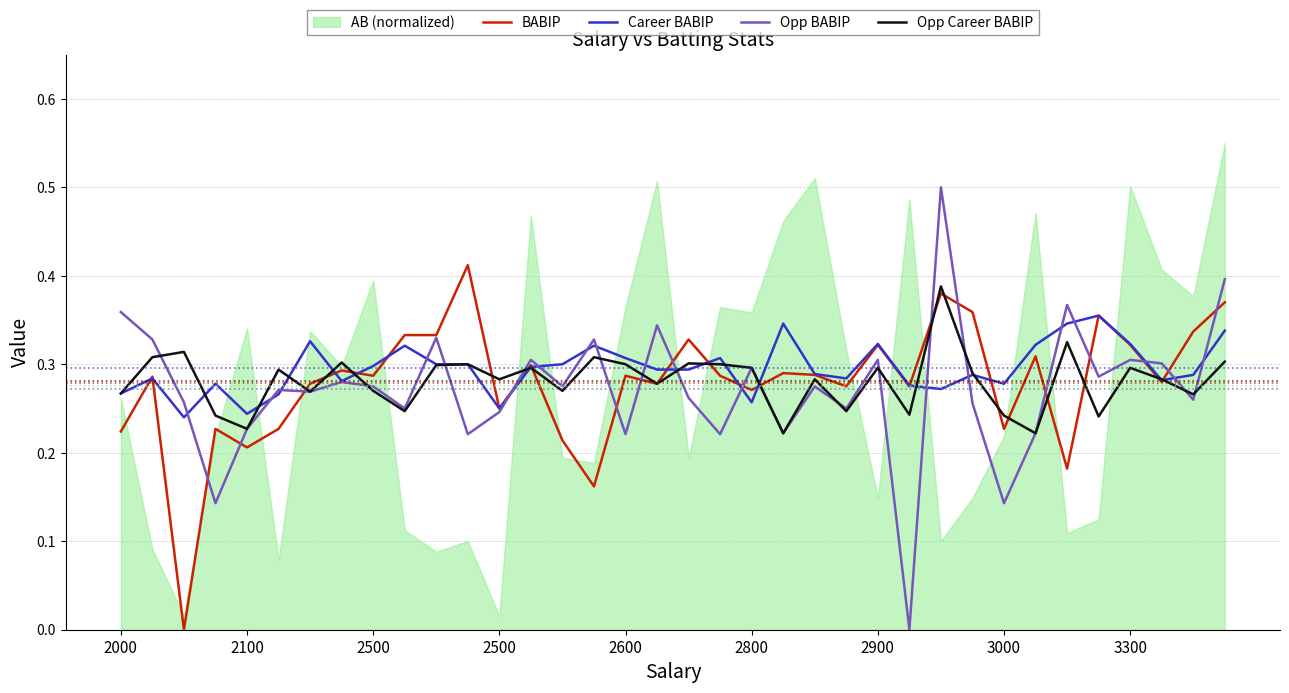

What is the value of the BABIP point at the 15th from the left?

0.2